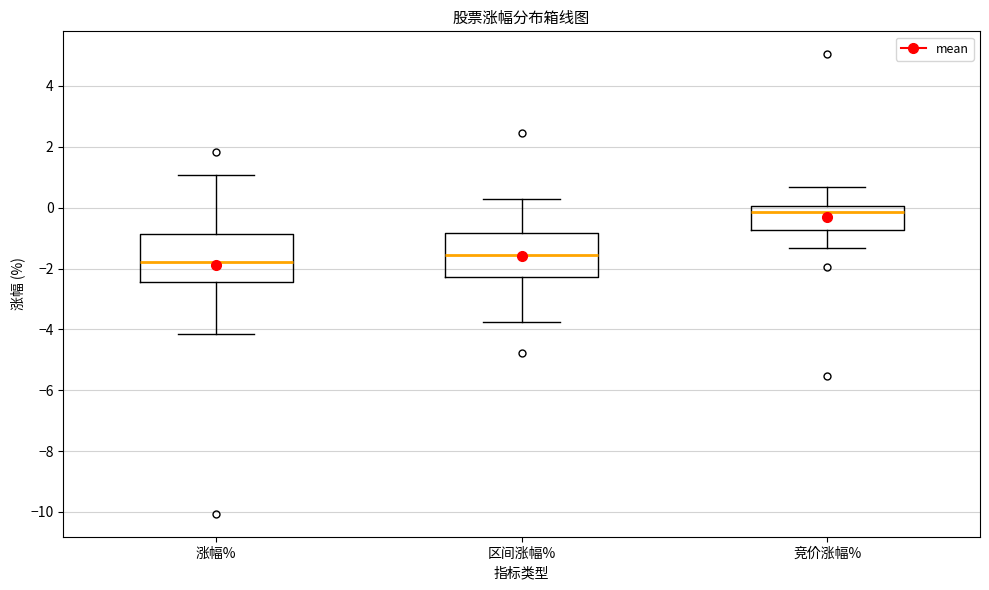

Which box has the lowest median line?

涨幅%